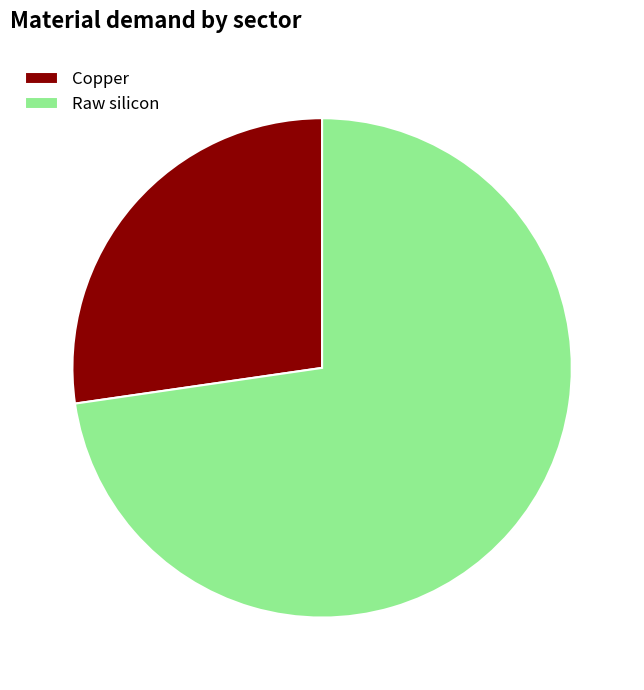

The Copper slice represents 12% of the pie. True or false?

False